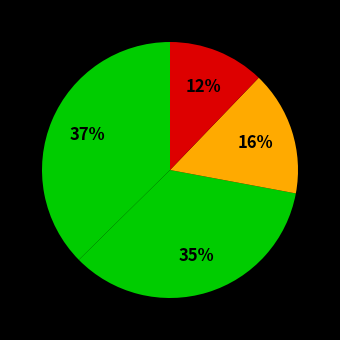

How many slices are in this pie chart?

4